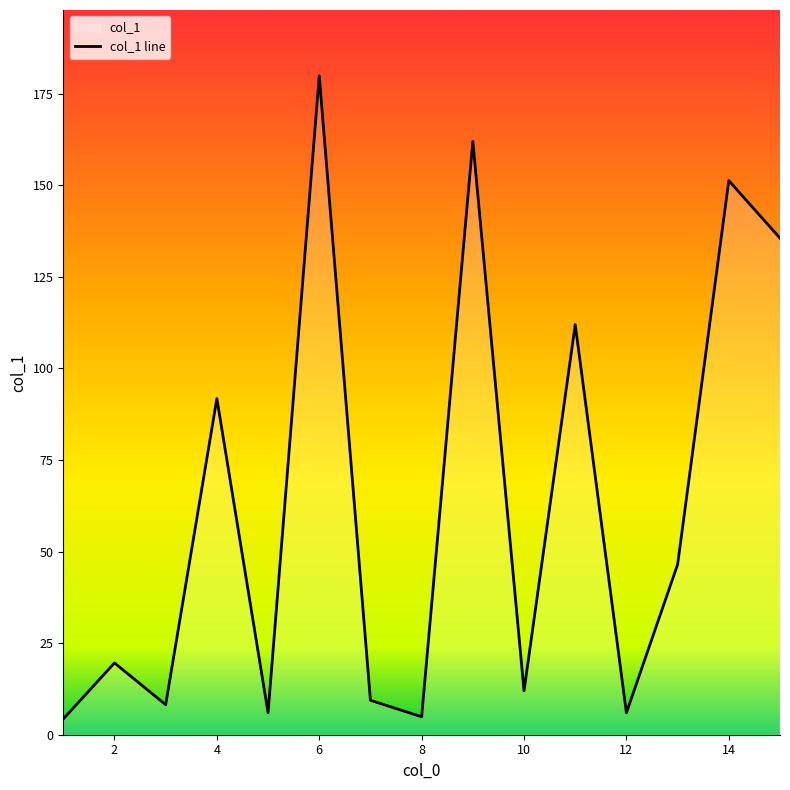

Where is the first local minimum?

3